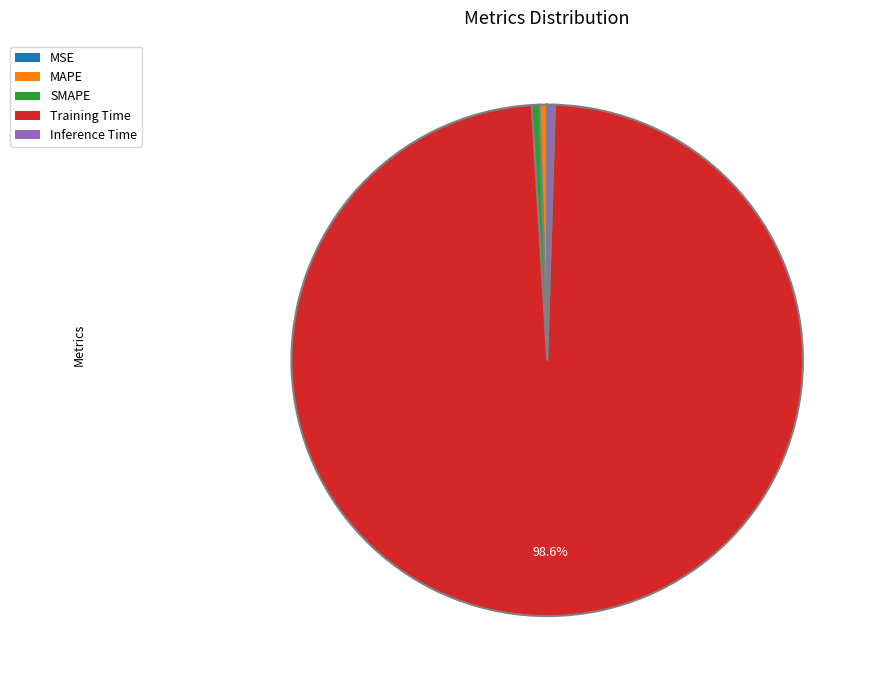

Which slice is the largest?

Training Time